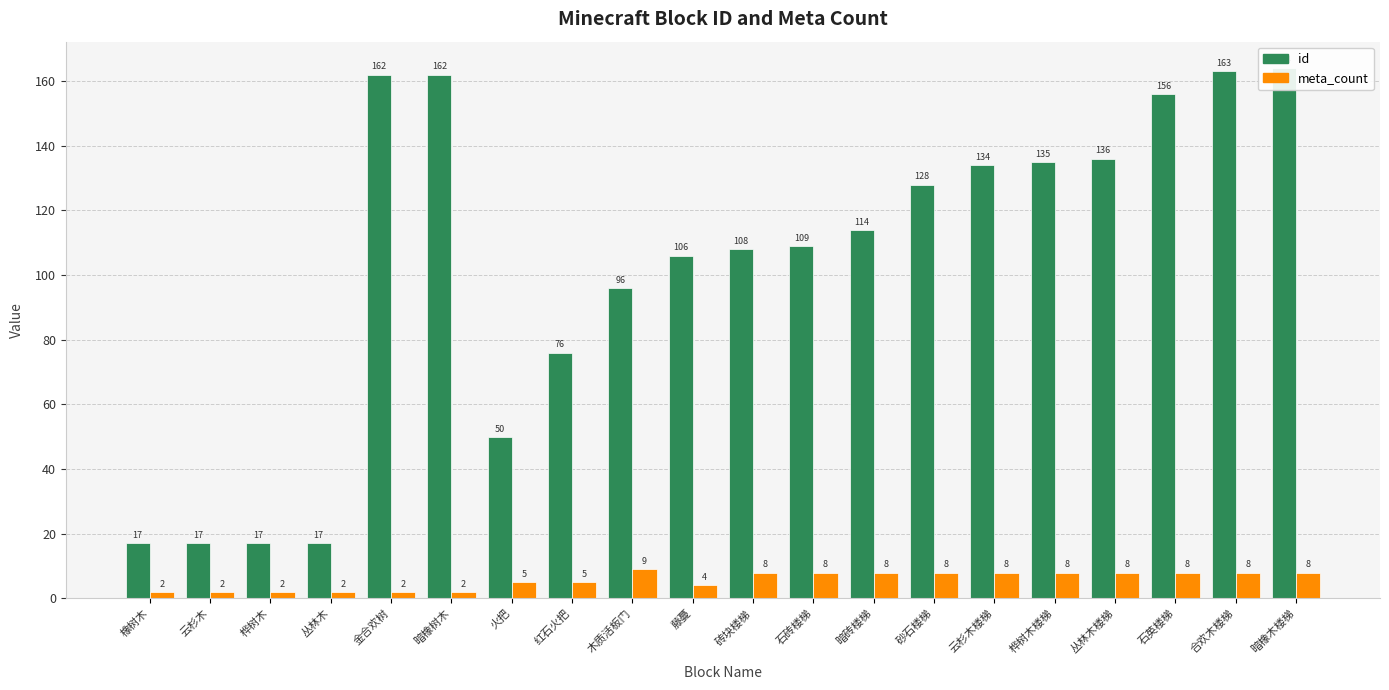

Is it true that meta_count equals 3 at 丛林木?

False